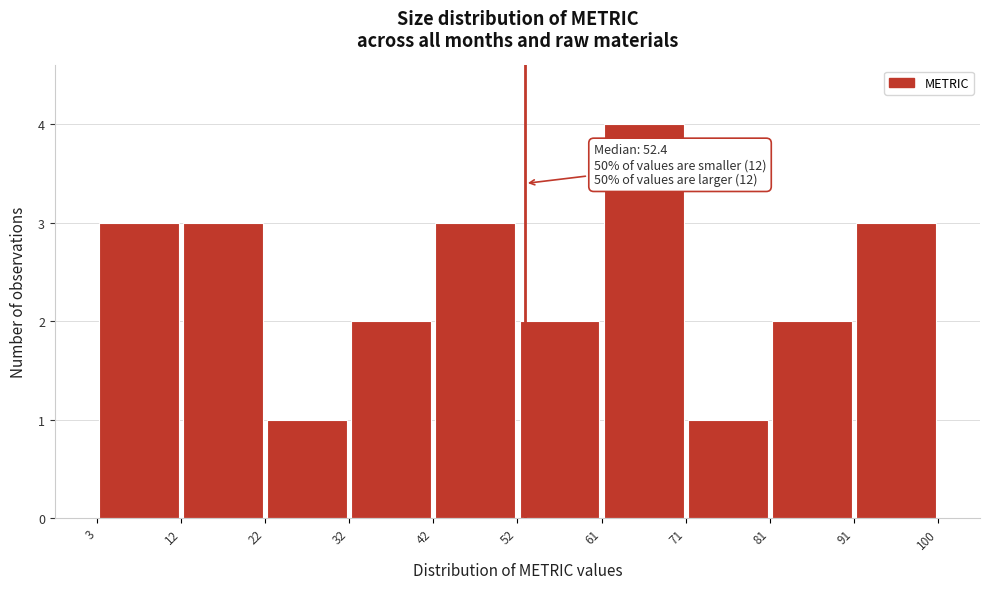

Over which range of the x-axis is the bar tallest?

61 to 71